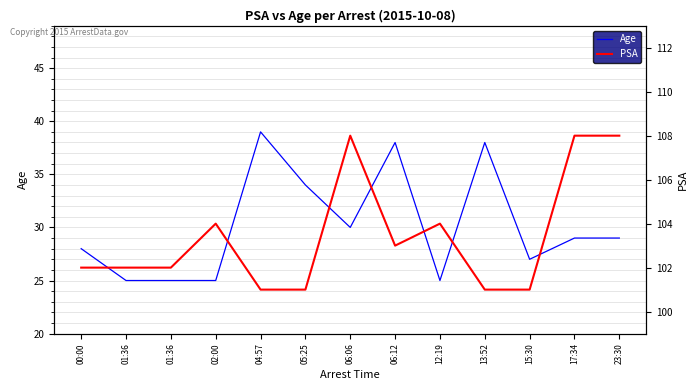

True or false: Age and PSA cross at least once.

False